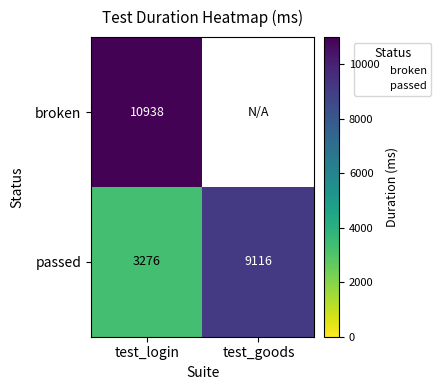

Count the passed values in the range 3276 to 9116.

2